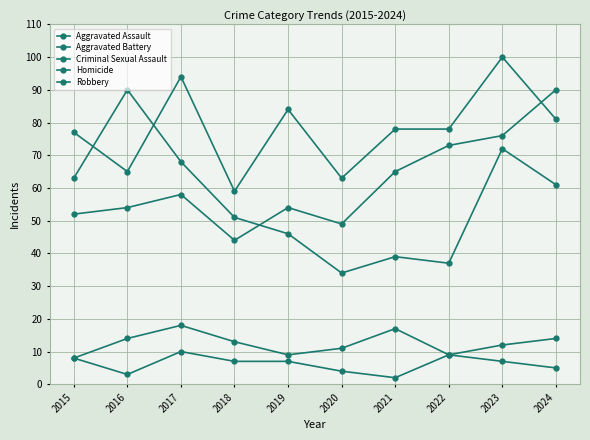

Count the number of categories in the chart.

10